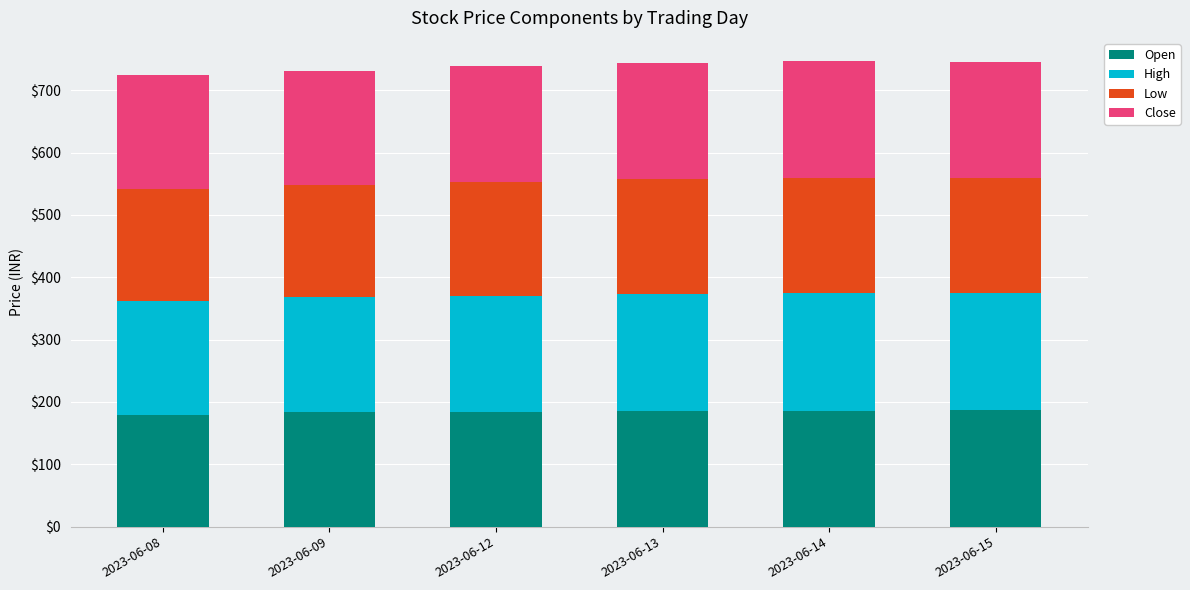

Are the bars horizontal?

No